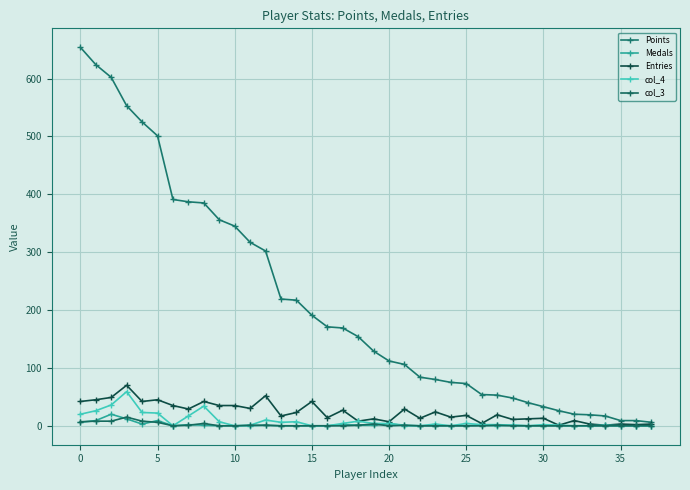

Reading right to left, list all the values displayed in this chart.

Points: 6	9	9	17	19	20	26	33	40	48	53	54	73	75	80	84	106	112	129	154	169	171	191	217	219	302	317	345	356	385	387	391	501	525	553	602	624	654
Medals: 0	0	0	0	0	0	0	0	0	1	0	1	0	0	0	0	0	4	1	1	2	0	0	0	0	1	0	0	0	1	2	0	9	3	12	20	9	6
Entries: 3	2	3	1	3	9	1	13	12	11	19	4	18	15	24	13	29	7	12	8	27	14	42	23	17	52	30	35	35	42	29	35	45	42	70	49	45	42
col_4: 0	0	0	1	0	0	1	2	0	1	2	2	4	0	3	0	1	4	4	8	4	0	0	7	6	10	1	0	7	34	17	0	22	23	59	36	26	20
col_3: 0	0	0	0	0	0	0	0	0	0	1	0	0	0	0	0	1	0	3	1	0	0	0	0	0	1	1	0	0	4	1	0	6	8	15	8	8	7